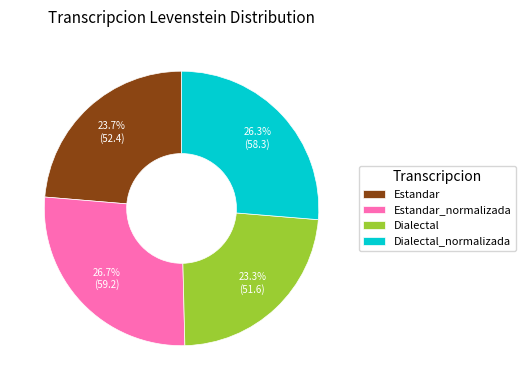

To the nearest percent, what is the difference between the largest and smallest slice percentages?

3%